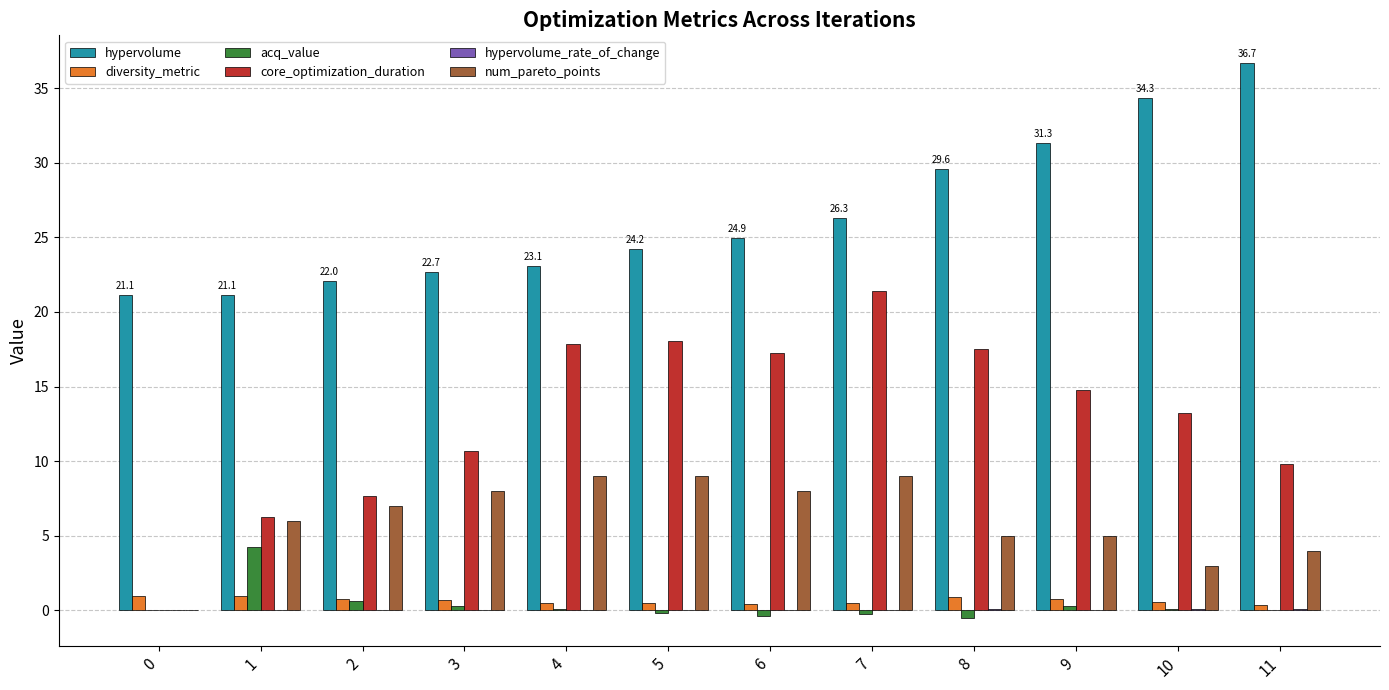

The value of hypervolume at 2 is 22.0. True or false?

True